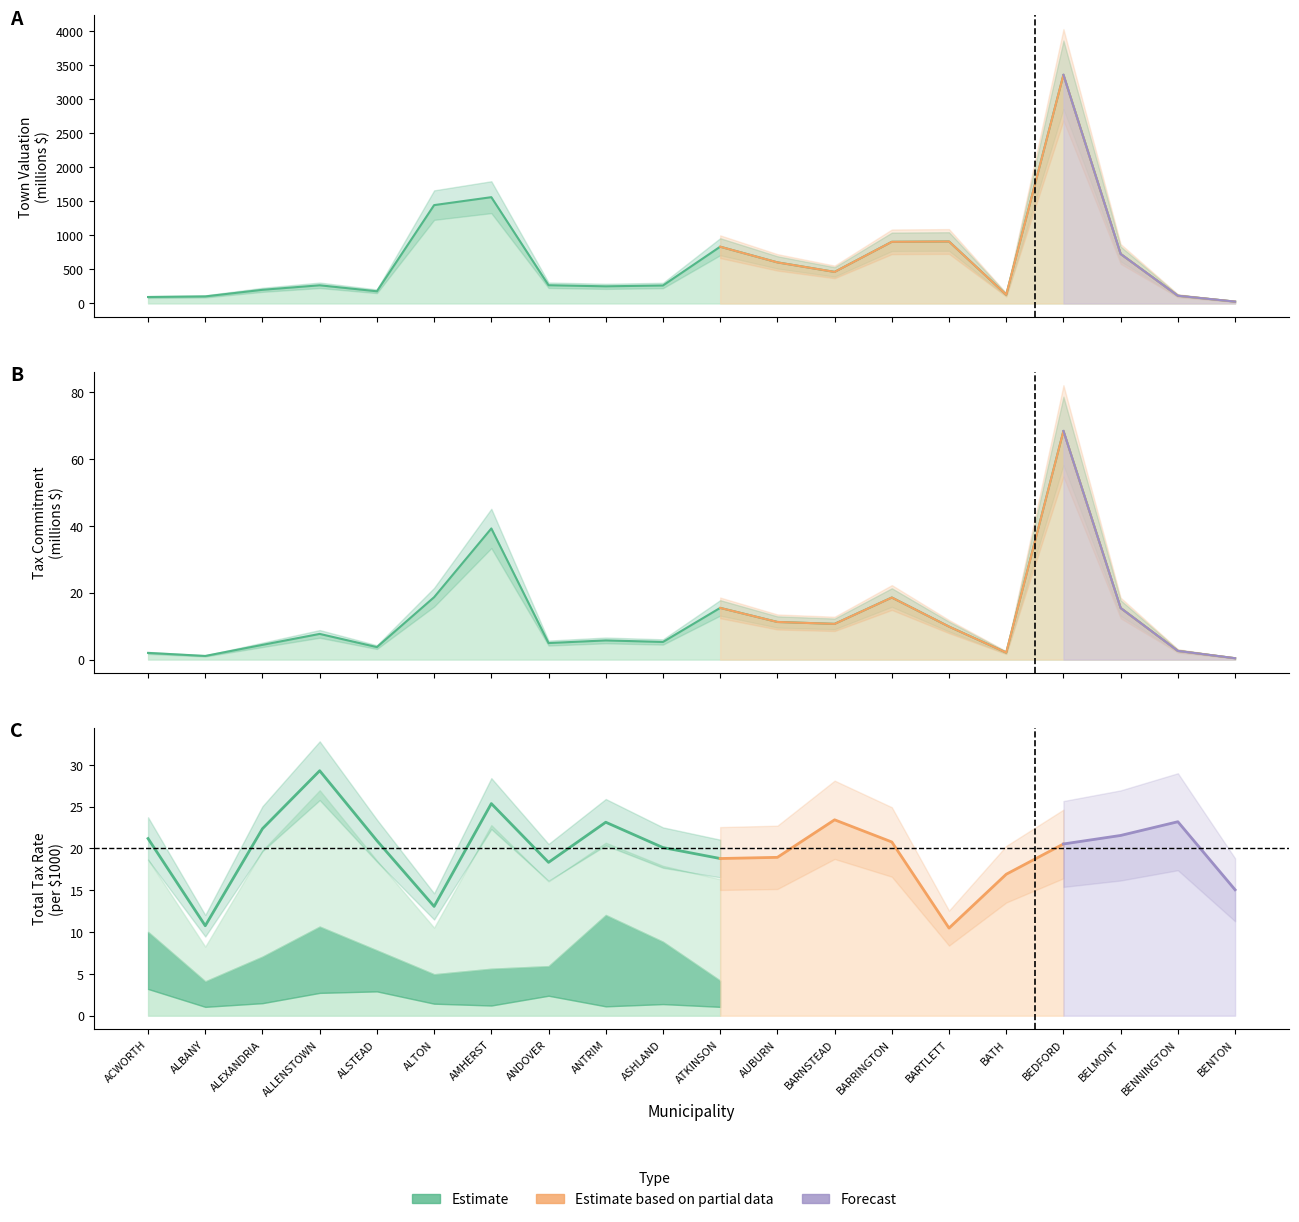

True or false: Town Valuation (millions) and Tax Commitment (millions) intersect in this chart.

False